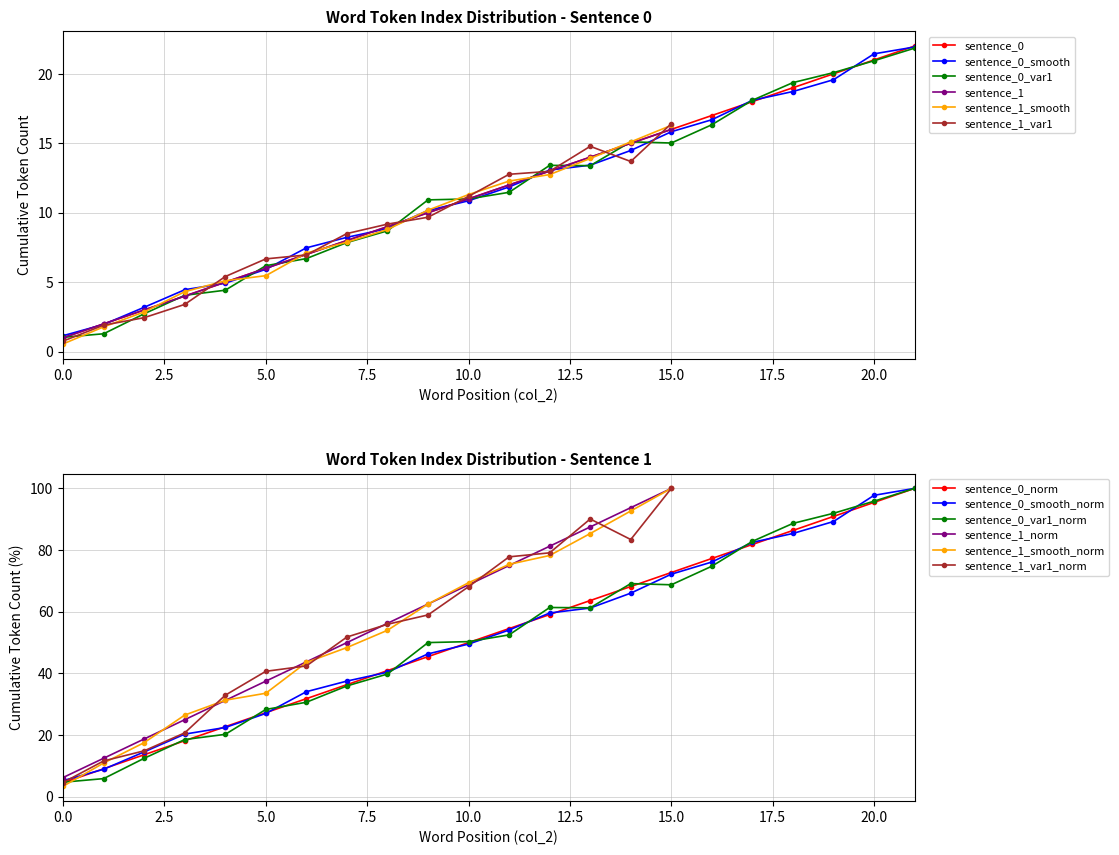

Reading left to right, what are all the values shown in this chart?

word_index_per_sentence: 4.5	9.1	13.6	18.2	22.7	27.3	31.8	36.4	40.9	45.5	50.0	54.5	59.1	63.6	68.2	72.7	77.3	81.8	86.4	90.9	95.5	100.0
sentence_0_word_count: 1.0	2.0	3.0	4.0	5.0	6.0	7.0	8.0	9.0	10.0	11.0	12.0	13.0	14.0	15.0	16.0	17.0	18.0	19.0	20.0	21.0	22.0